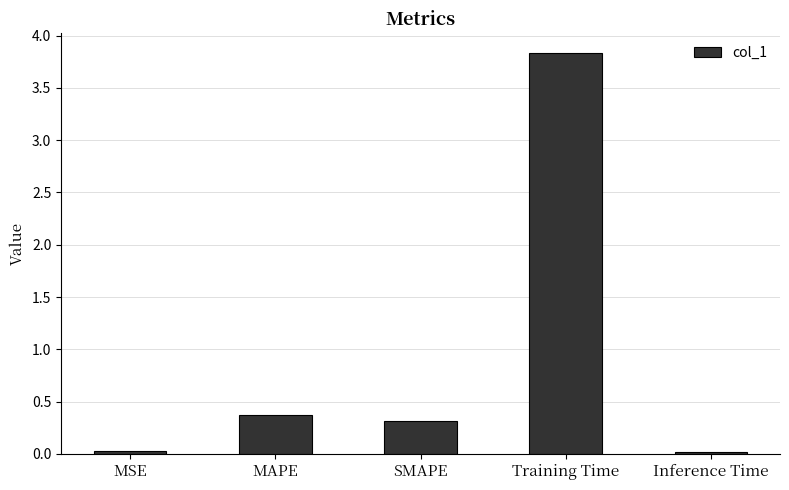

Which category has the highest value across all series?

Training Time